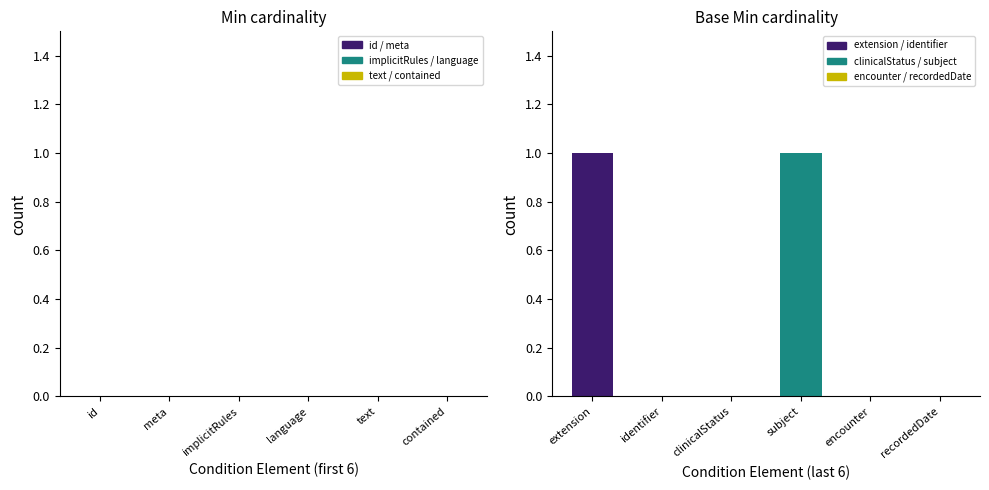

Reading left to right, what are all the values shown in this chart?

extension=1	identifier=0	clinicalStatus=0	subject=1	encounter=0	recordedDate=0